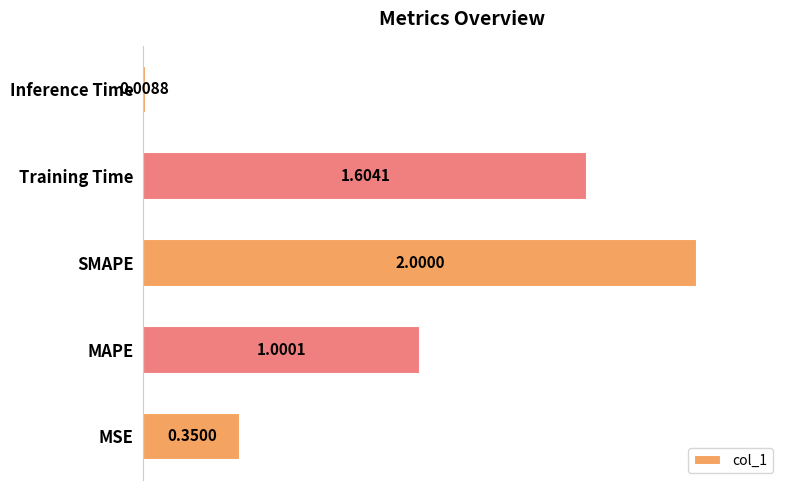

At which category does the chart reach its peak across all series?

SMAPE